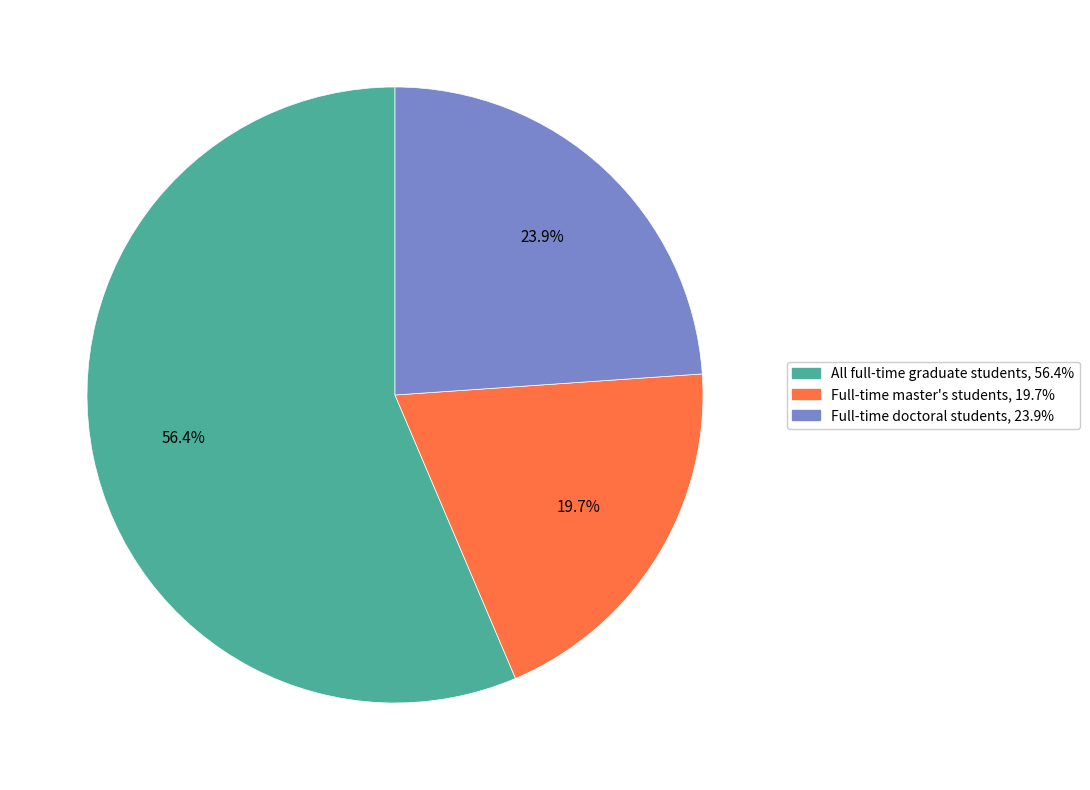

True or false: Full-time master's students accounts for 20% of the total.

True